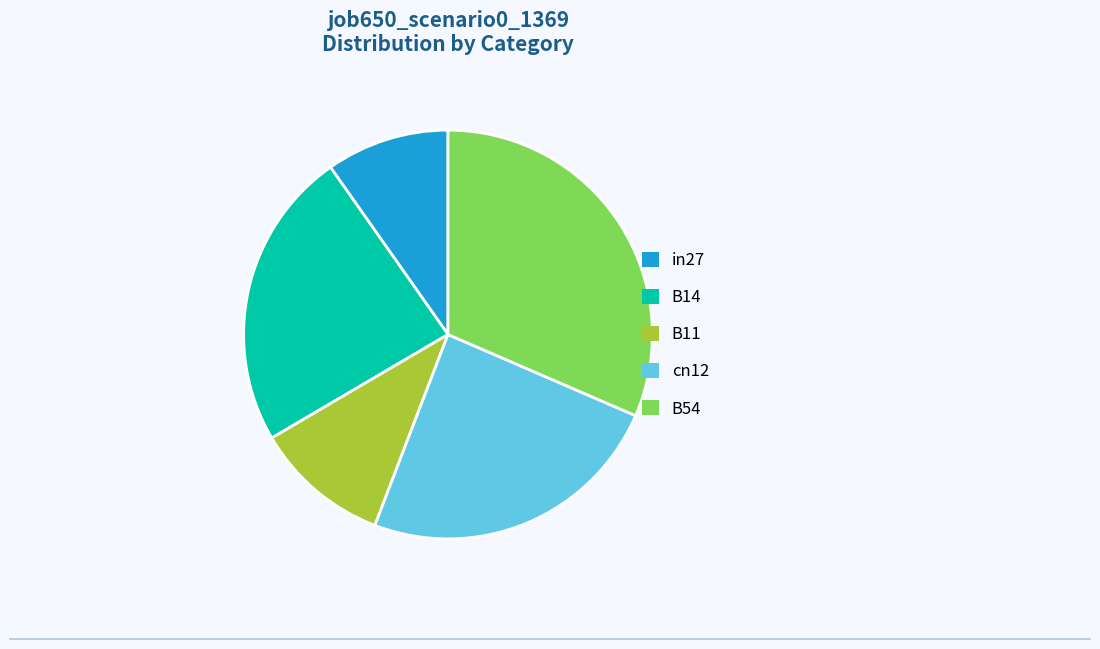

What is the smallest slice in the pie chart?

in27